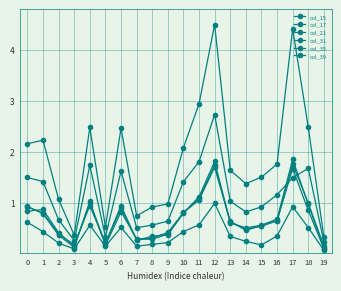

Is this an area chart (filled region under the line)?

No